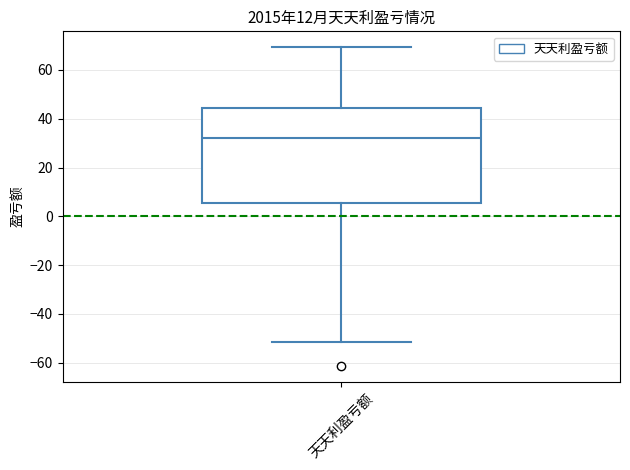

Transcribe this box plot: give where the median line is, the range the box spans, and where the two whiskers end, as read against the y-axis. The values are not printed on the chart, so give them approximately, as read against the axis.

median 32, box 6 to 44, whiskers -52 to 70